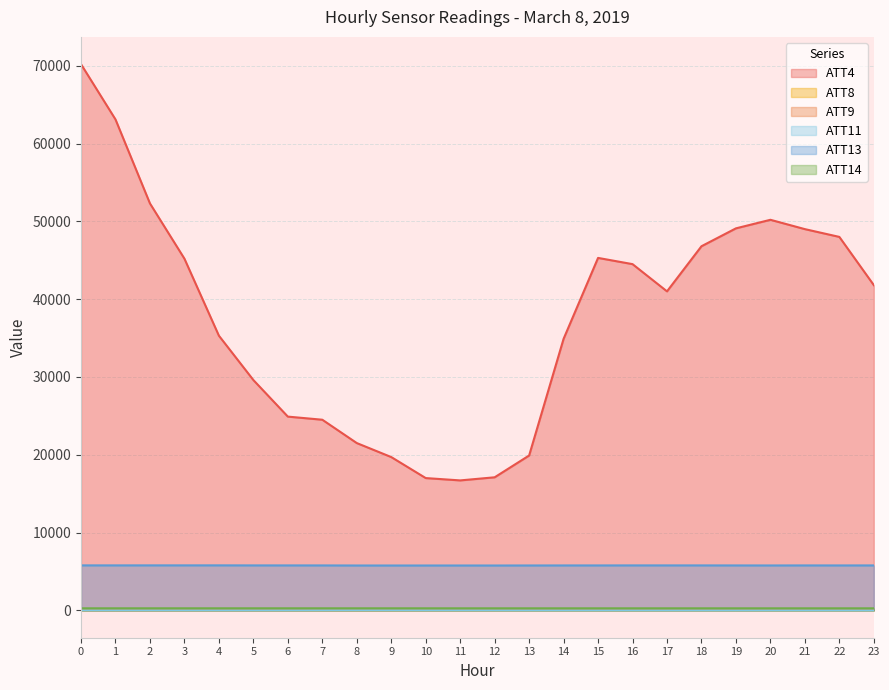

How many lines are shown in the chart?

6